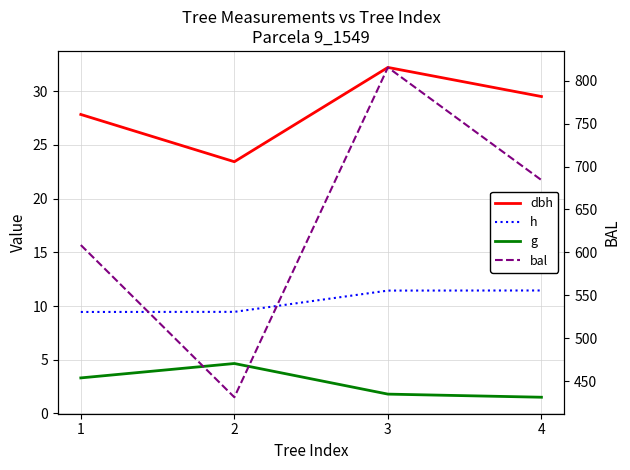

True or false: dbh and h intersect in this chart.

False